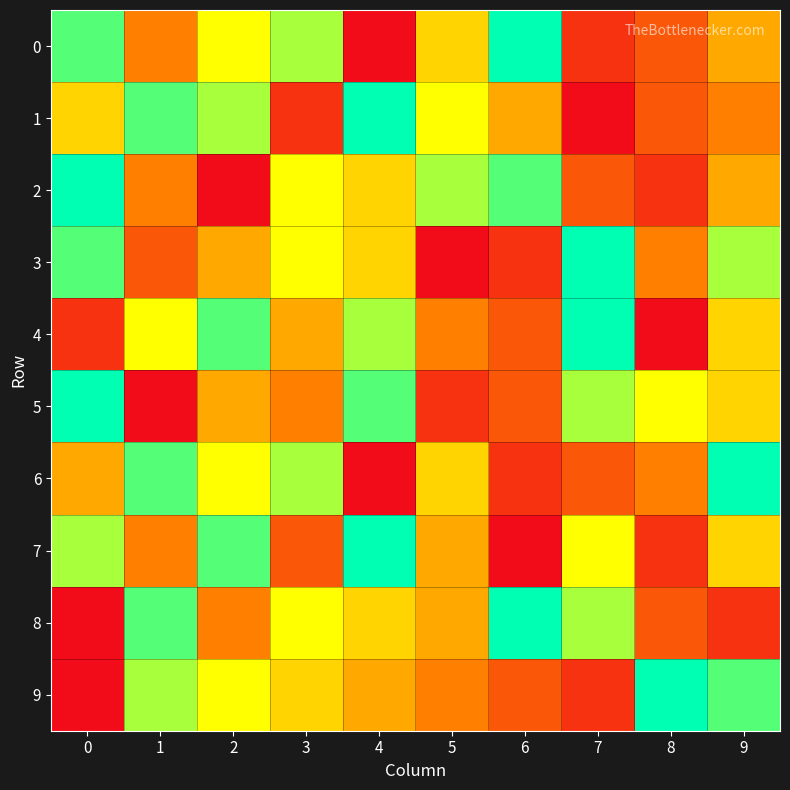

Reading left to right, transcribe all the data shown in this chart.

0: 0=8	1=3	2=6	3=7	4=0	5=5	6=9	7=1	8=2	9=4
1: 0=5	1=8	2=7	3=1	4=9	5=6	6=4	7=0	8=2	9=3
2: 0=9	1=3	2=0	3=6	4=5	5=7	6=8	7=2	8=1	9=4
3: 0=8	1=2	2=4	3=6	4=5	5=0	6=1	7=9	8=3	9=7
4: 0=1	1=6	2=8	3=4	4=7	5=3	6=2	7=9	8=0	9=5
5: 0=9	1=0	2=4	3=3	4=8	5=1	6=2	7=7	8=6	9=5
6: 0=4	1=8	2=6	3=7	4=0	5=5	6=1	7=2	8=3	9=9
7: 0=7	1=3	2=8	3=2	4=9	5=4	6=0	7=6	8=1	9=5
8: 0=0	1=8	2=3	3=6	4=5	5=4	6=9	7=7	8=2	9=1
9: 0=0	1=7	2=6	3=5	4=4	5=3	6=2	7=1	8=9	9=8